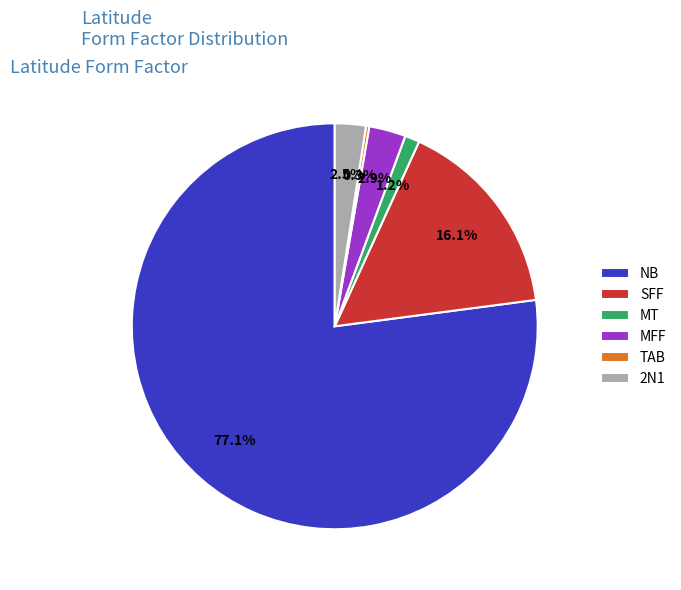

To the nearest percent, what percentage of the pie is NB?

77%